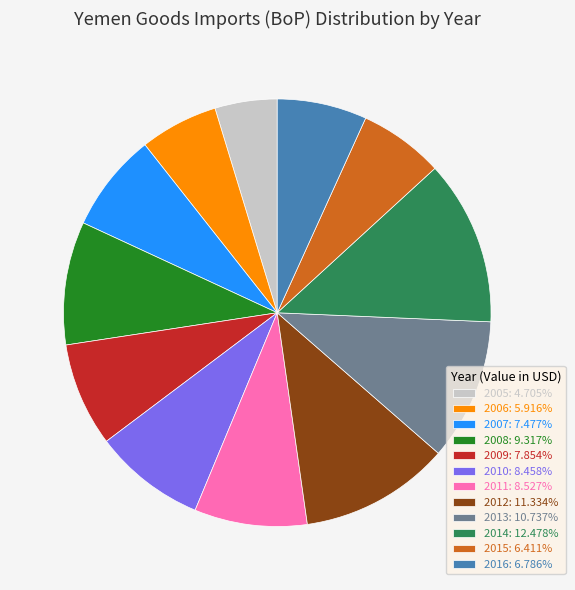

Is it true that 2012 is 11% of the pie?

True